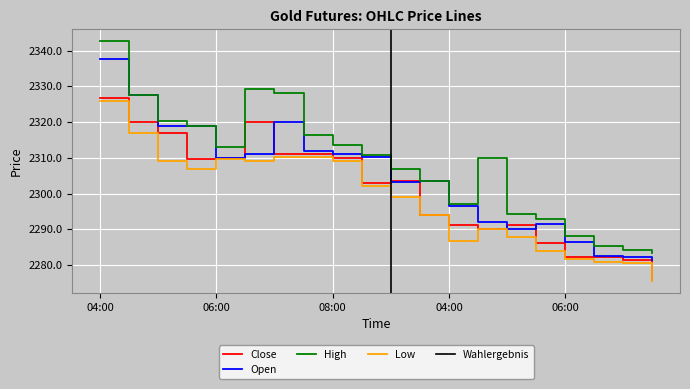

Read the Close value at 06:00.

2310.0